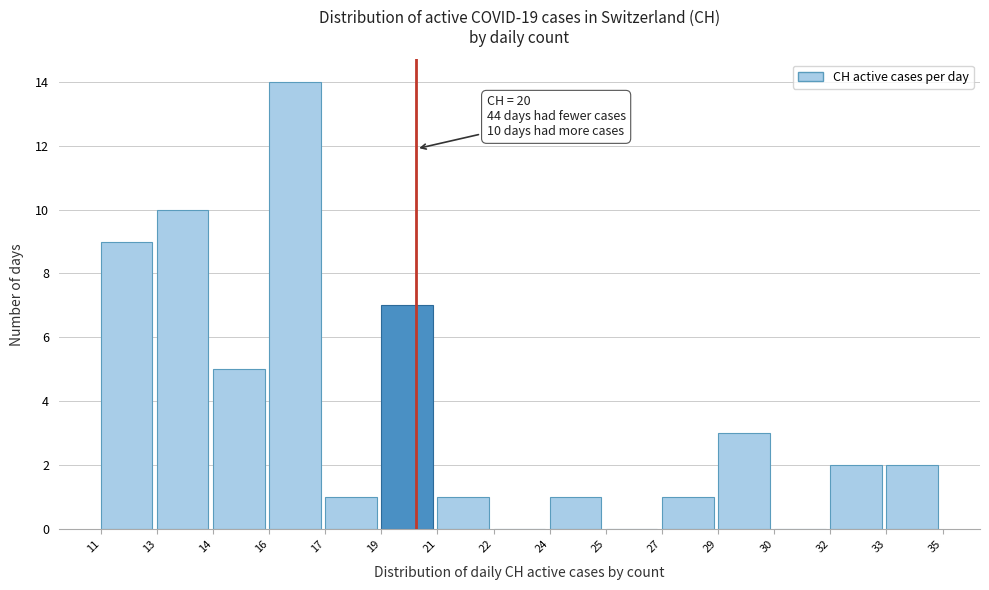

Reading left to right, what are all the values shown in this chart?

11=9	13=10	14=5	16=14	17=1	19=7	21=1	22=0	24=1	25=0	27=1	29=3	30=0	32=2	33=2